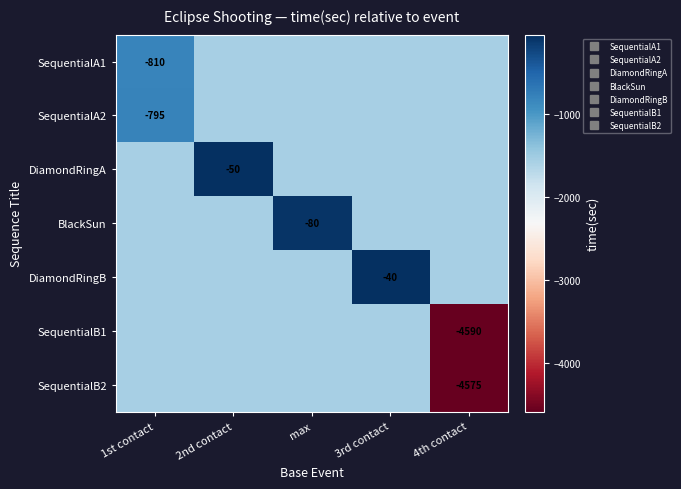

The SequentialA1 series shows -1562.9 at max. True or false?

True